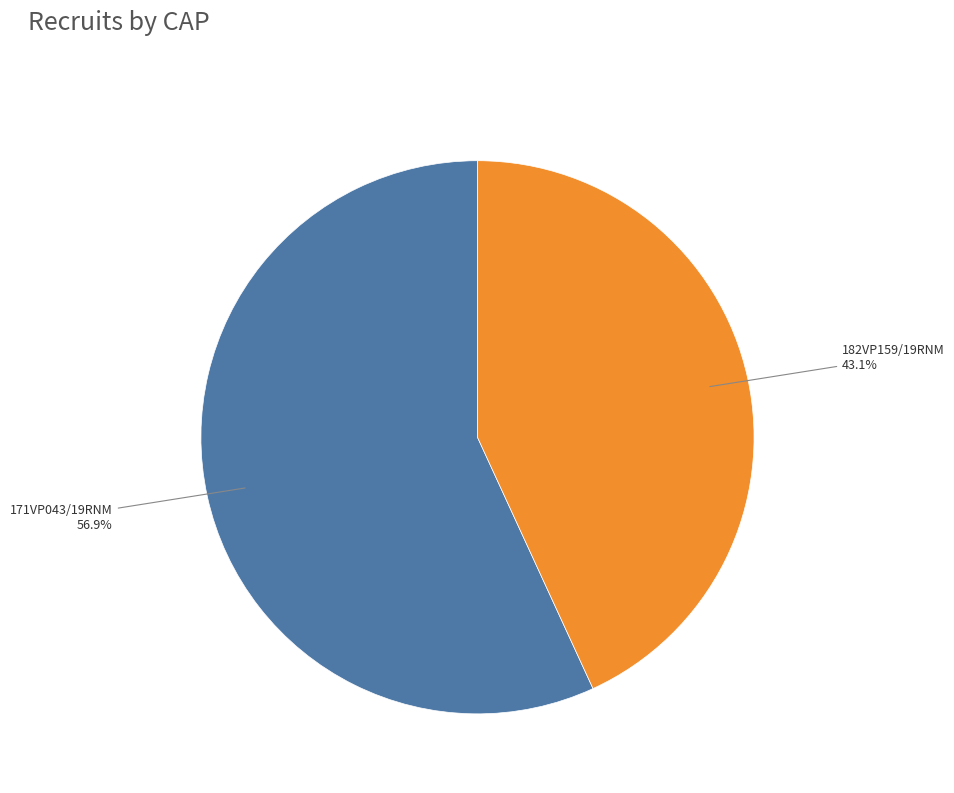

Is there a majority slice in this chart?

Yes